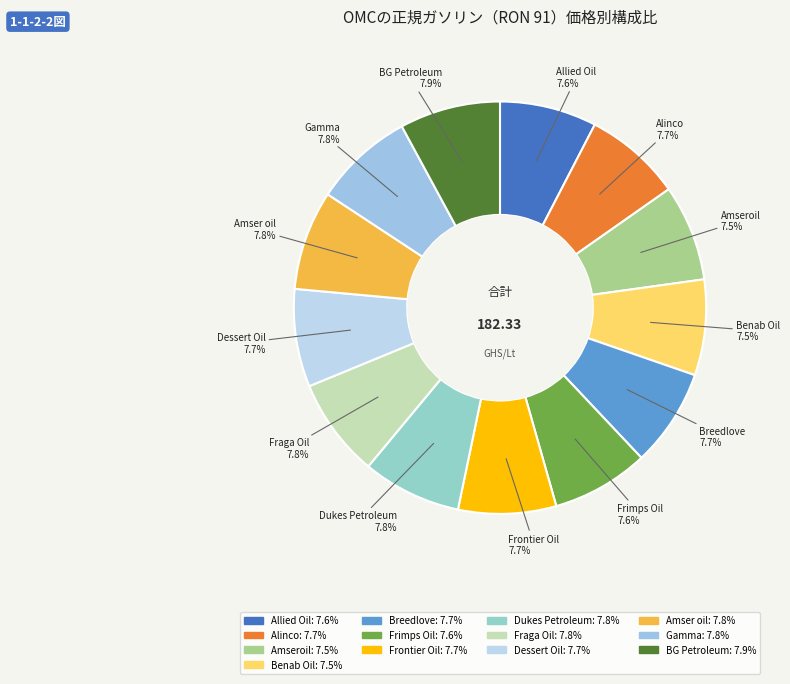

How many slices are in this pie chart?

13